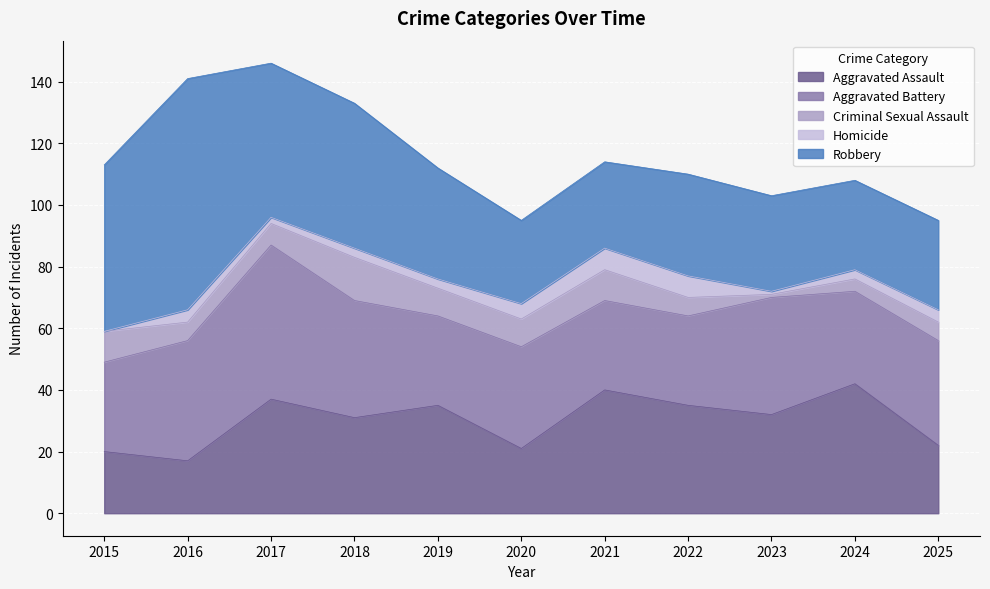

Between 2015 and 2018, which series saw the biggest shift?

Aggravated Assault